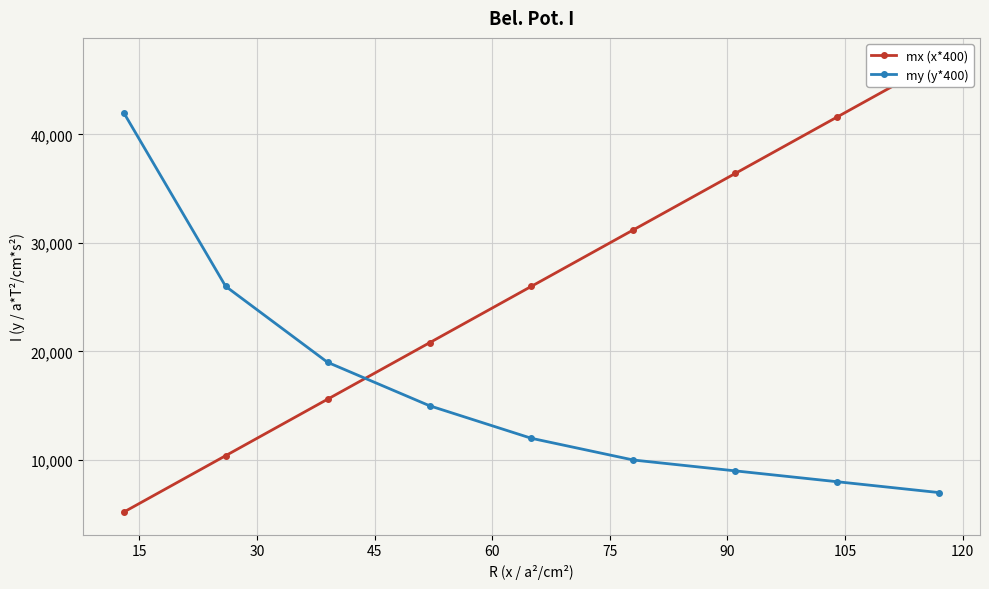

True or false: my (y*400) has more than 0 points higher than both neighbors.

False